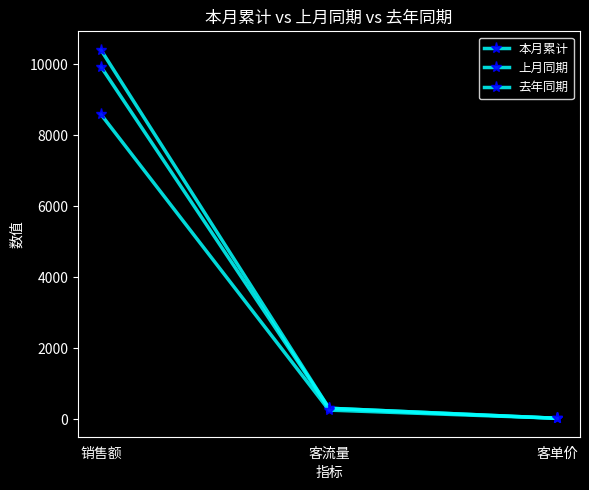

How many lines are shown in the chart?

3